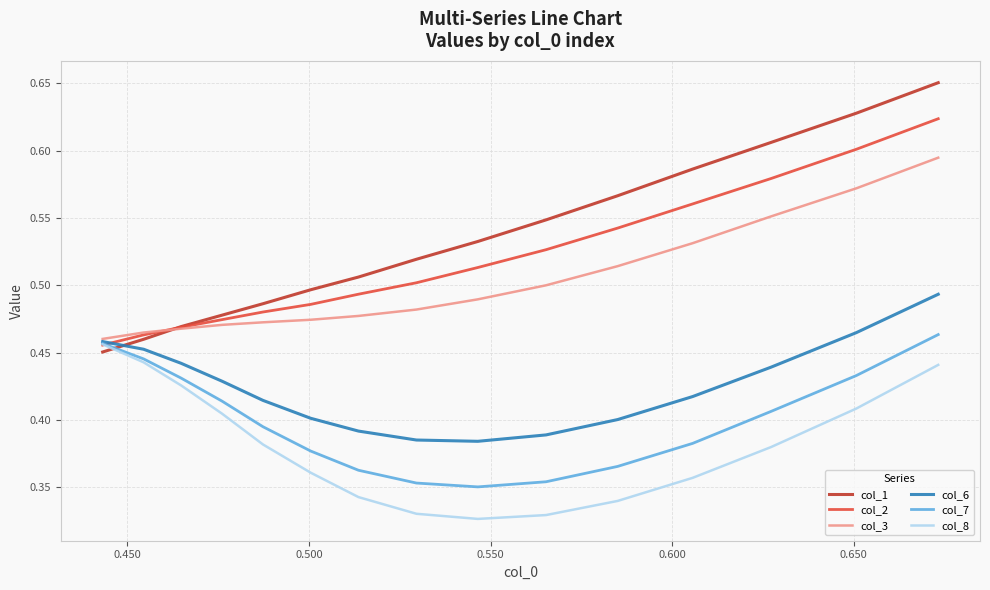

How many times do col_6 and col_1 cross each other?

1